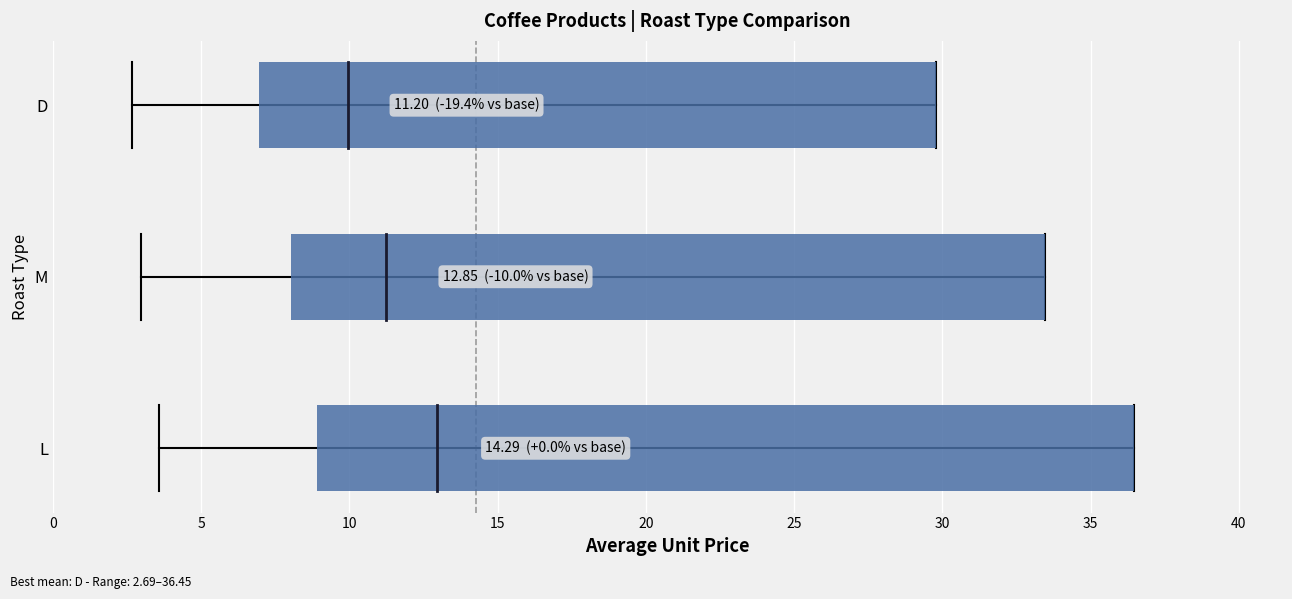

Between 12 and 5, which is larger?

5